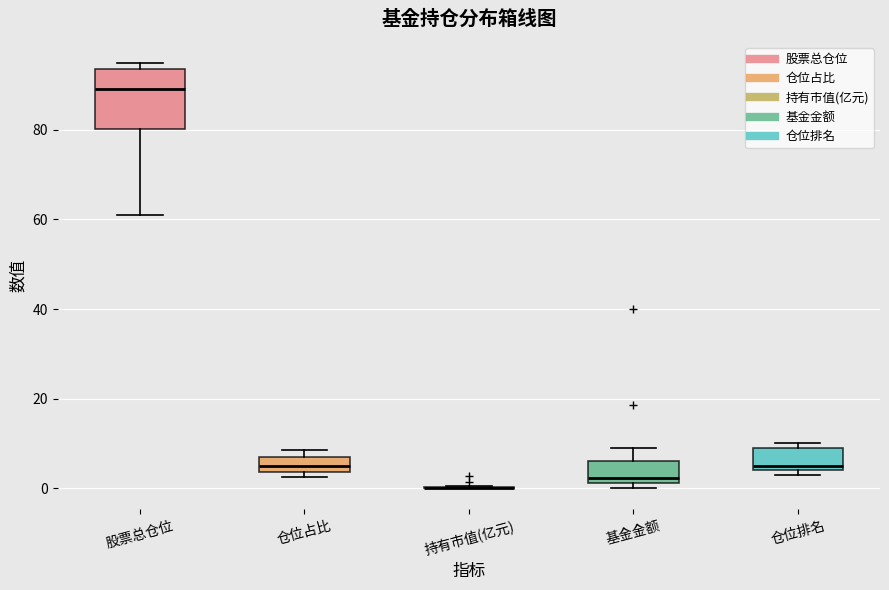

Reading left to right, read every box against the y-axis: the position of its median line, the range the box covers, and the ends of its whiskers. The values are not printed on the chart, so give them approximately, as read against the axis.

股票总仓位: median 90, box 80 to 94, whiskers 62 to 94 (just above the box's upper edge)
仓位占比: median 4 (inside the box), box 4 to 8, whiskers 2 to 8 (just above the box's upper edge)
持有市值(亿元): box collapsed to a line at 0, whiskers 0 to 0
基金金额: median 2 (just above the box's lower edge), box 2 to 6, whiskers 0 to 10
仓位排名: median 6, box 4 to 10, whiskers 4 (just below the box's lower edge) to 10 (just above the box's upper edge)